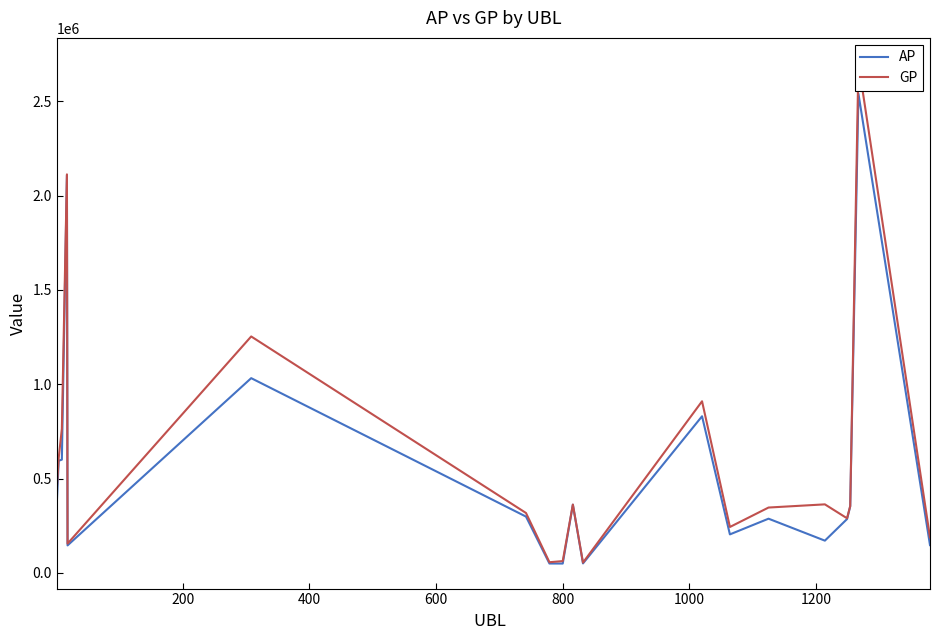

True or false: GP and AP intersect in this chart.

False